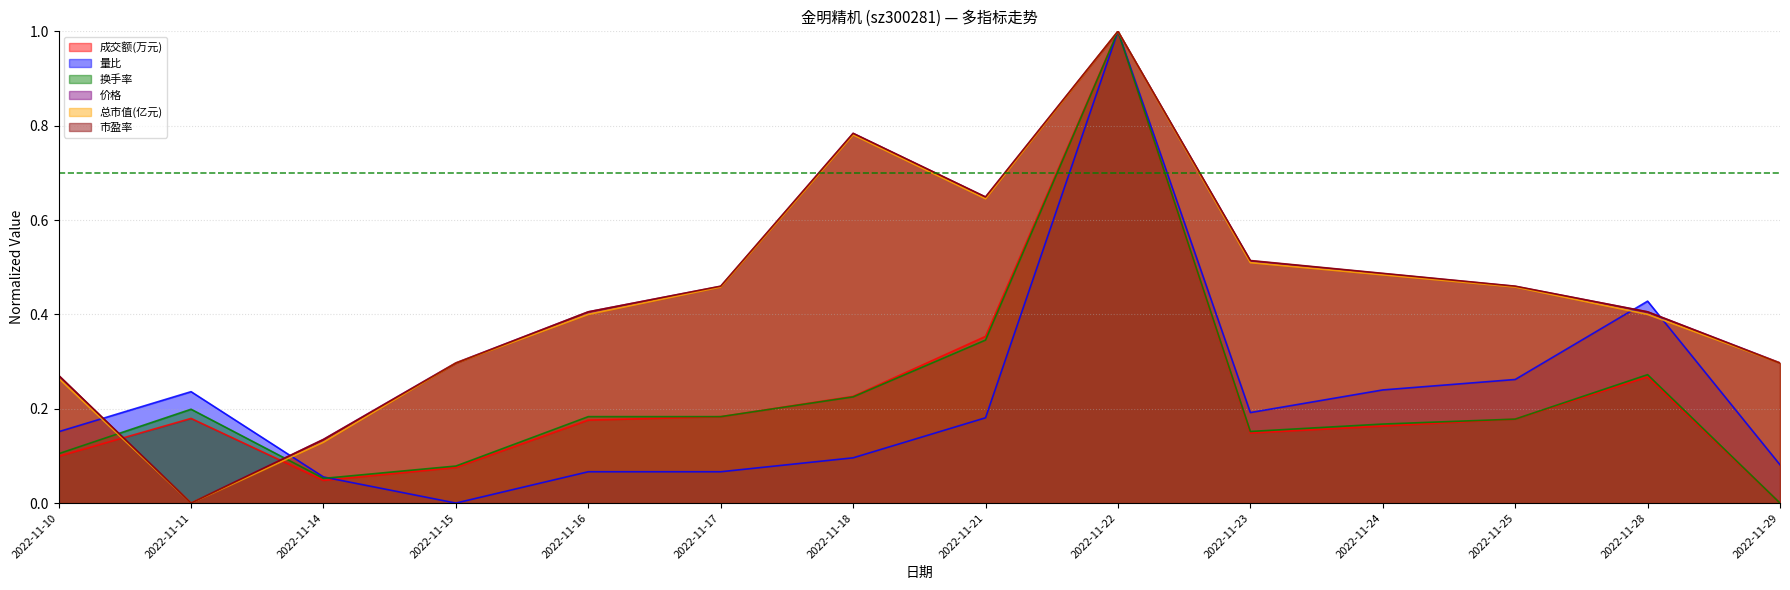

What are all the series names shown in the legend?

成交额(万元), 量比, 换手率, 价格, 总市值(亿元), 市盈率